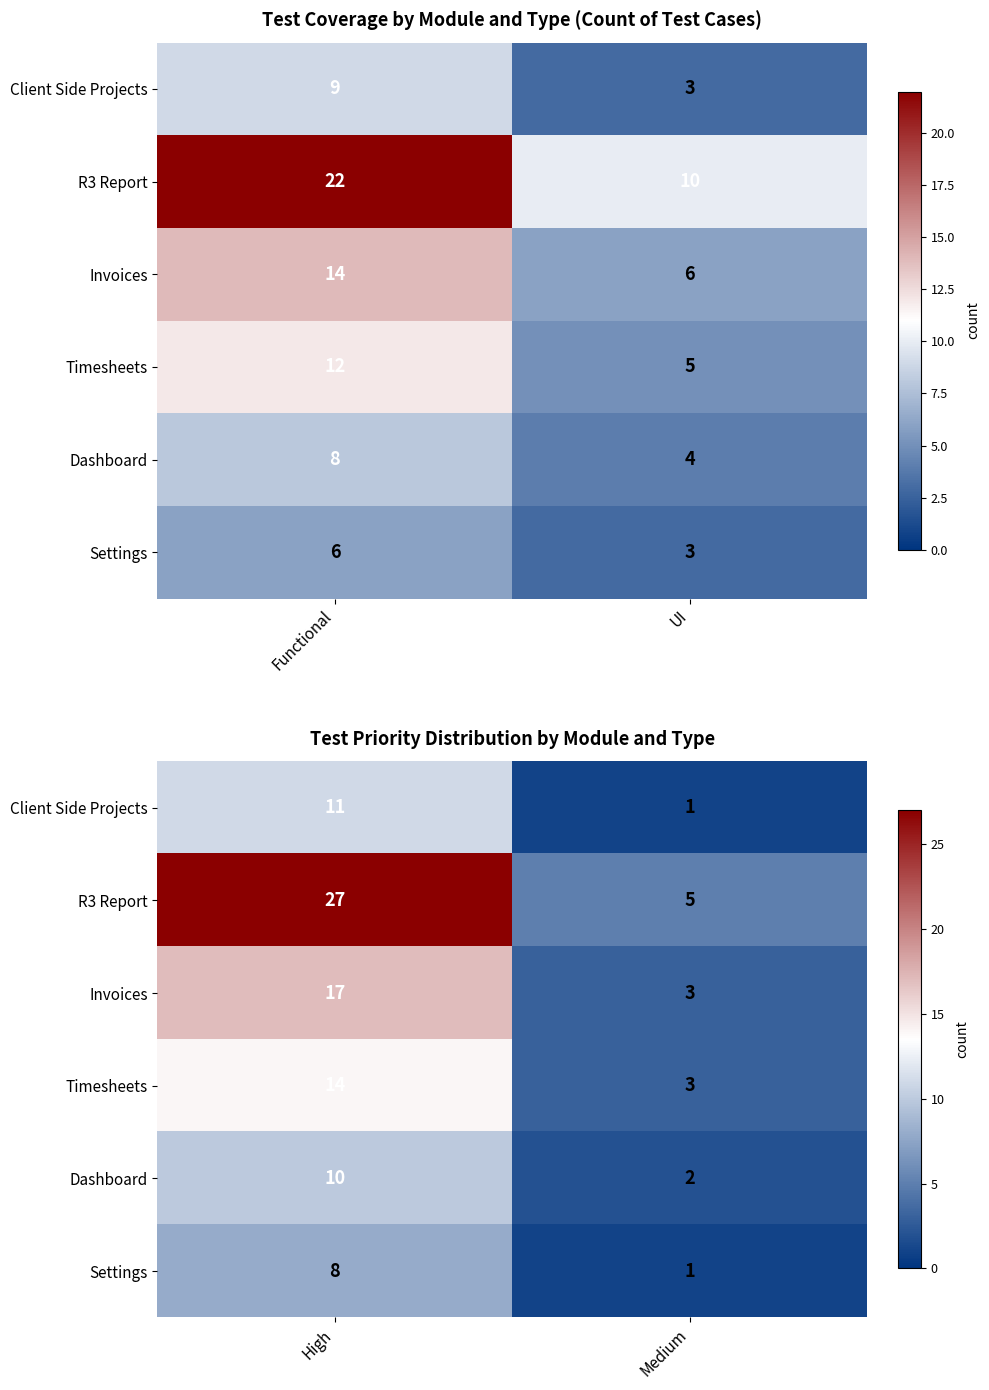

At which label is Client Side Projects closest to 6?

High